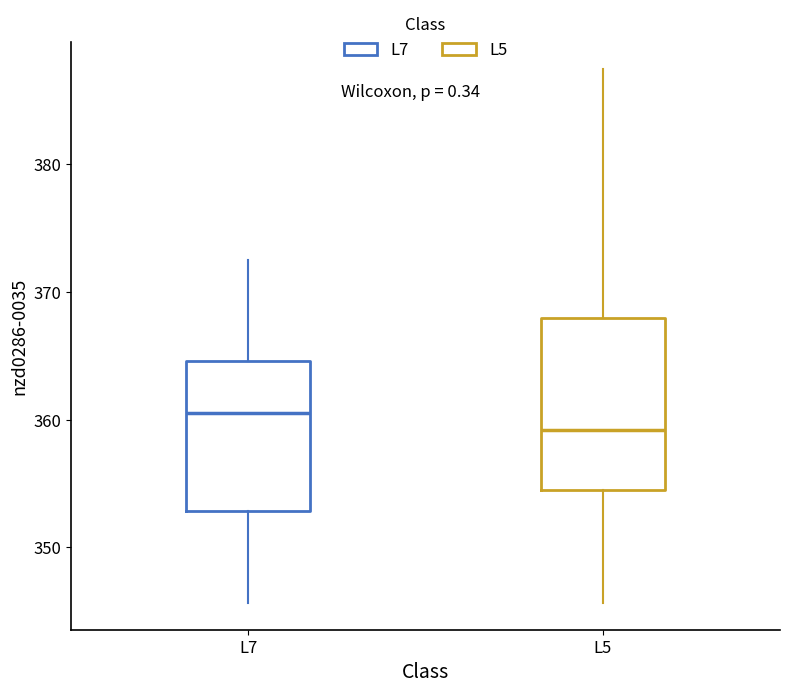

Which box has the lowest median line?

L5